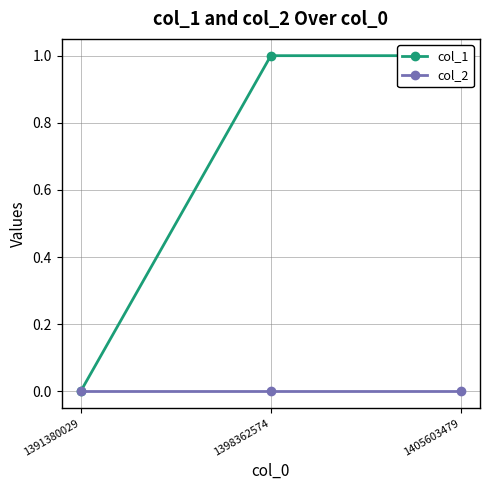

At how many categories does at least one series exceed 0?

2